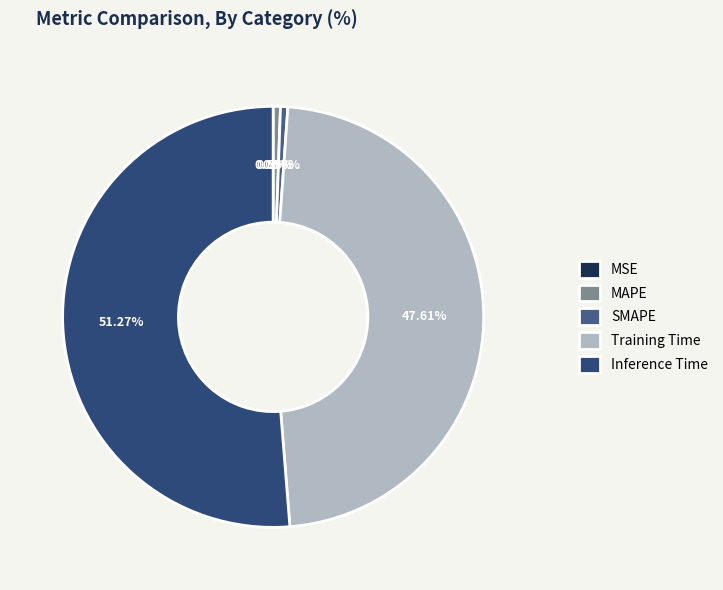

To the nearest percent, what is the average slice percentage?

20%